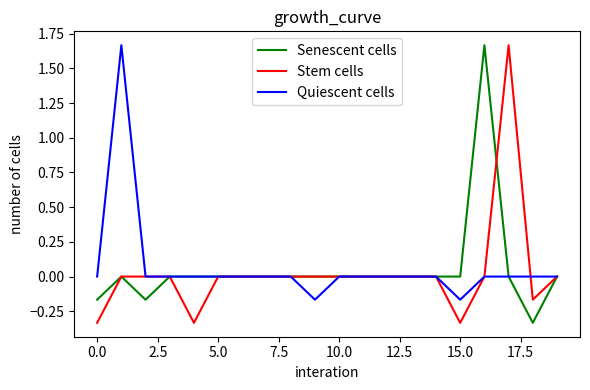

Does the chart display data point markers on the line(s)?

No